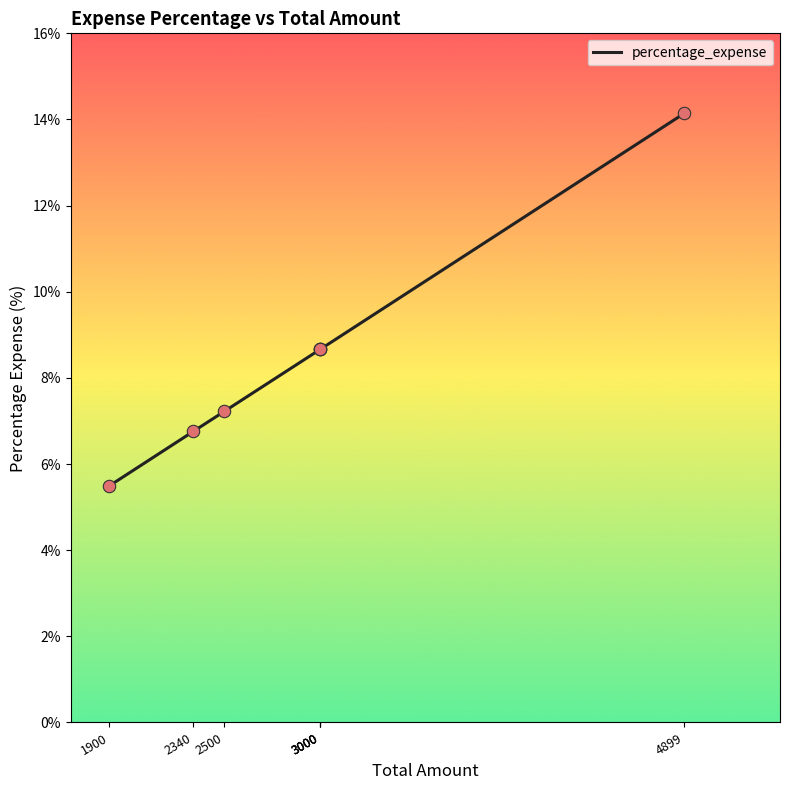

Approximately how many times larger is the value at 4899 compared to 3000?

1.6